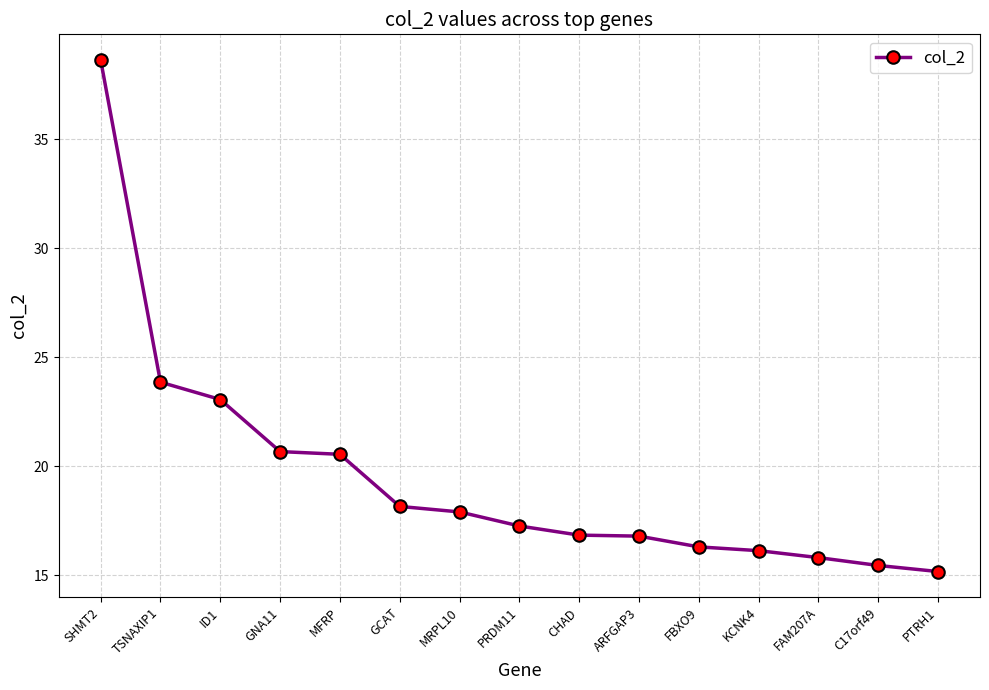

What is the label of the 1st point from the left?

SHMT2